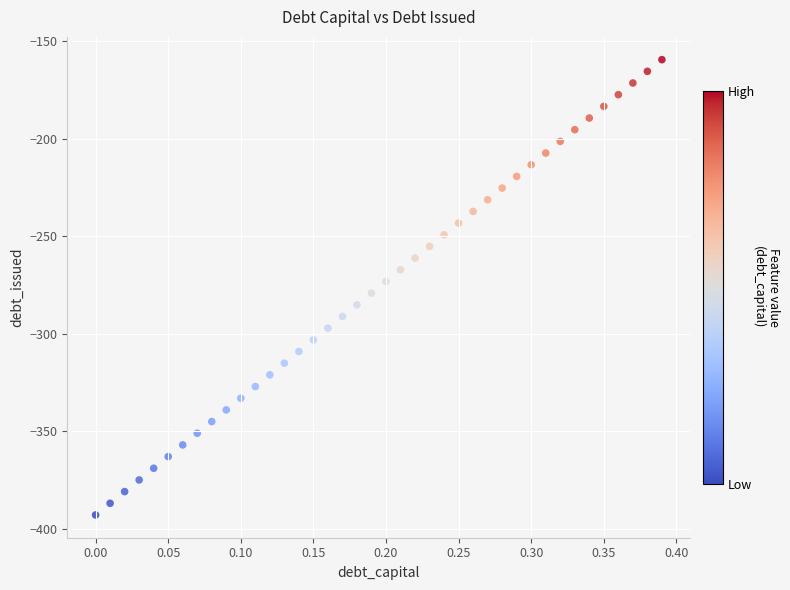

What is the range of Y values (max minus min)?

233.3